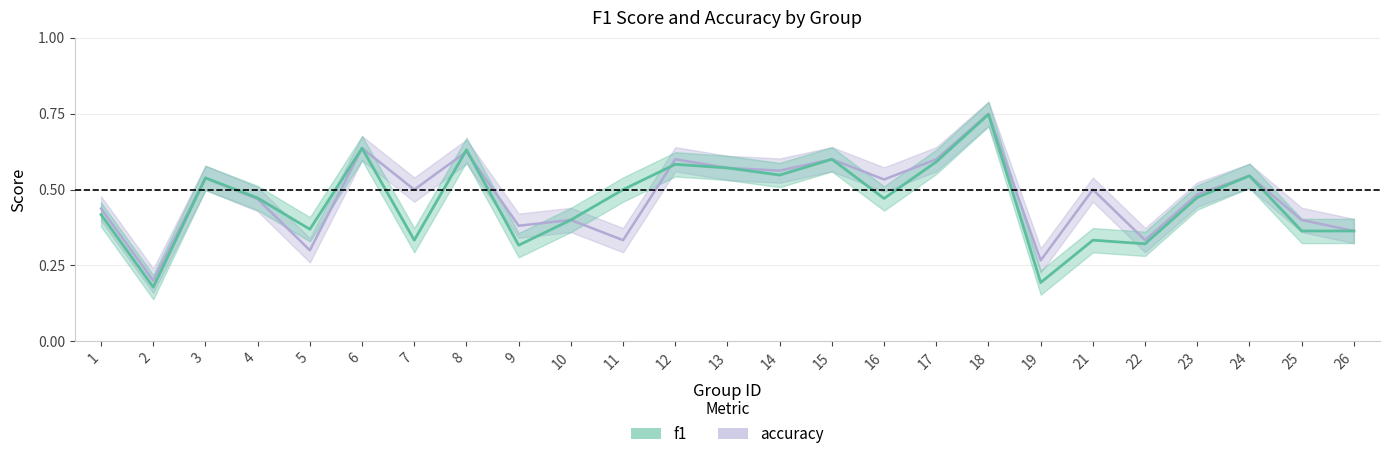

What value does the accuracy series have at 8?

0.6